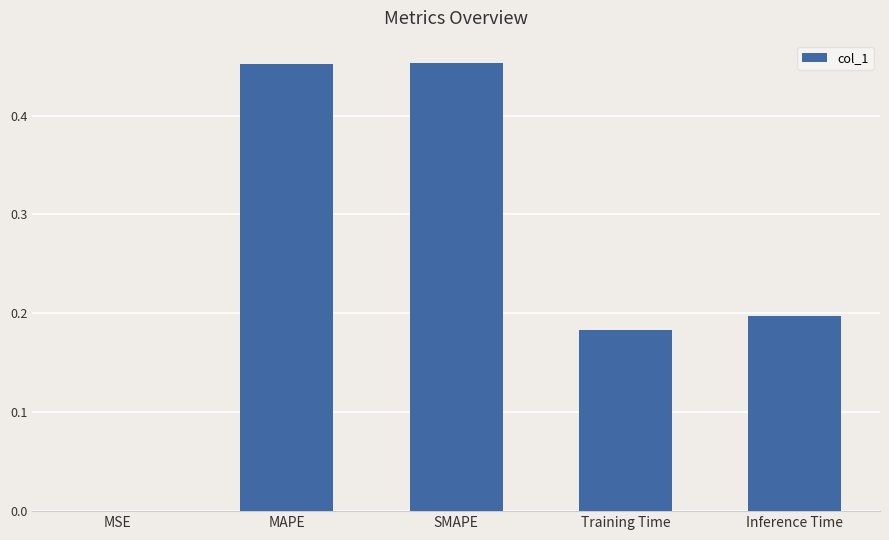

What is the sum of the values at Training Time and MAPE?

0.6